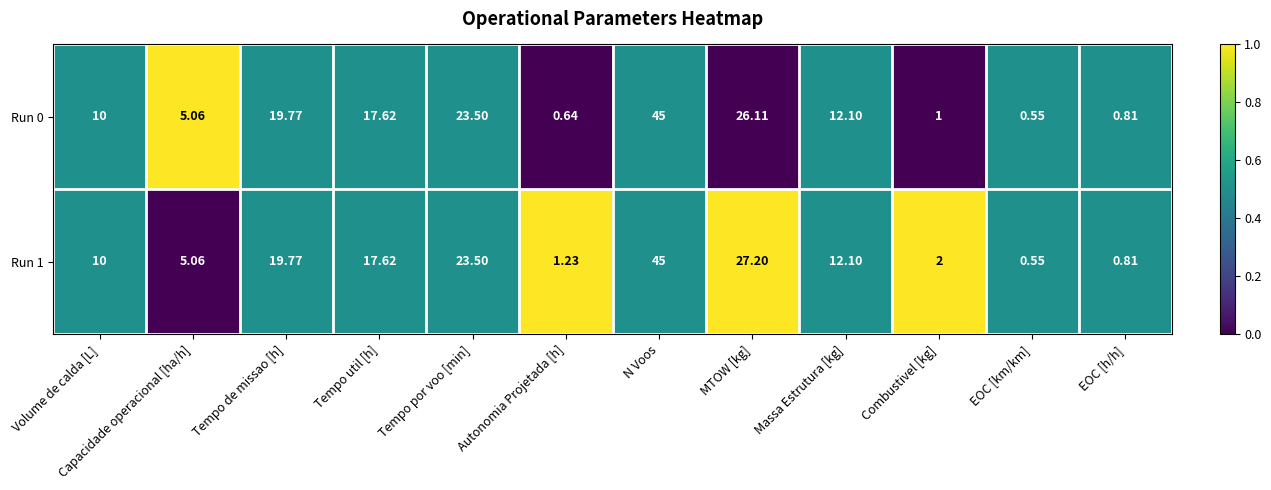

Rank the series by their average value, from lowest to highest.

Run 0, Run 1